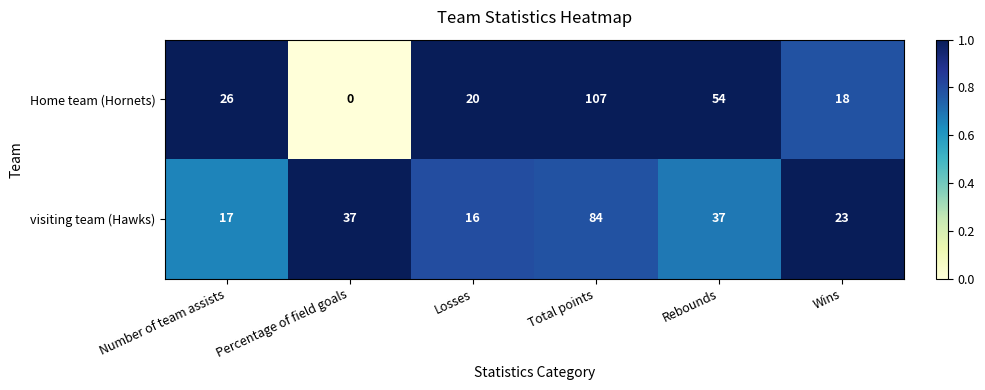

Reading right to left, list all the values displayed in this chart.

Home team (Hornets): Wins=18	Rebounds=54	Total points=107	Losses=20	Percentage of field goals=0	Number of team assists=26
visiting team (Hawks): Wins=23	Rebounds=37	Total points=84	Losses=16	Percentage of field goals=37	Number of team assists=17